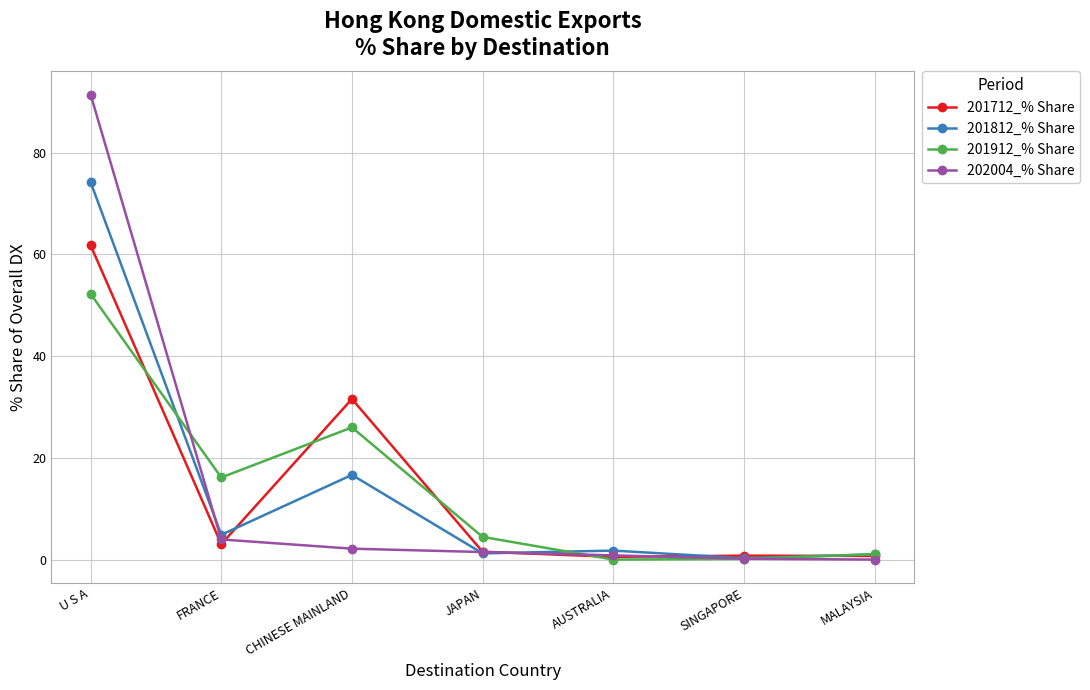

What is the average value of the 202004_% Share series?

14.3